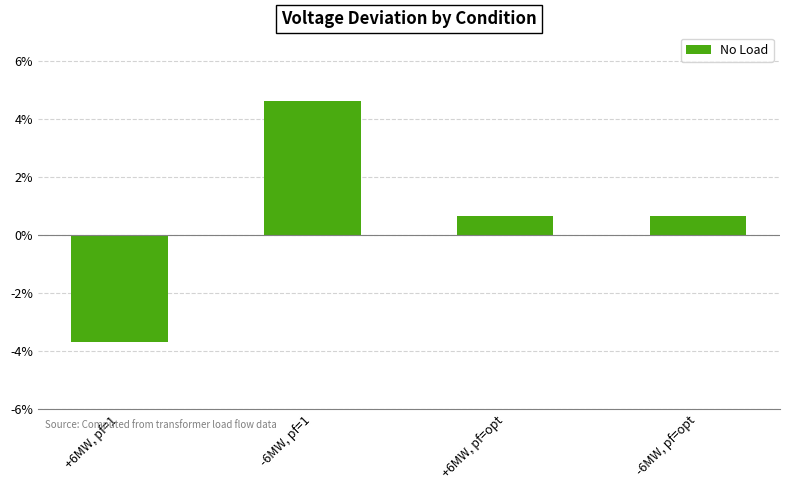

List the labels in order of value, largest first.

-6MW, pf=1, +6MW, pf=opt, -6MW, pf=opt, +6MW, pf=1